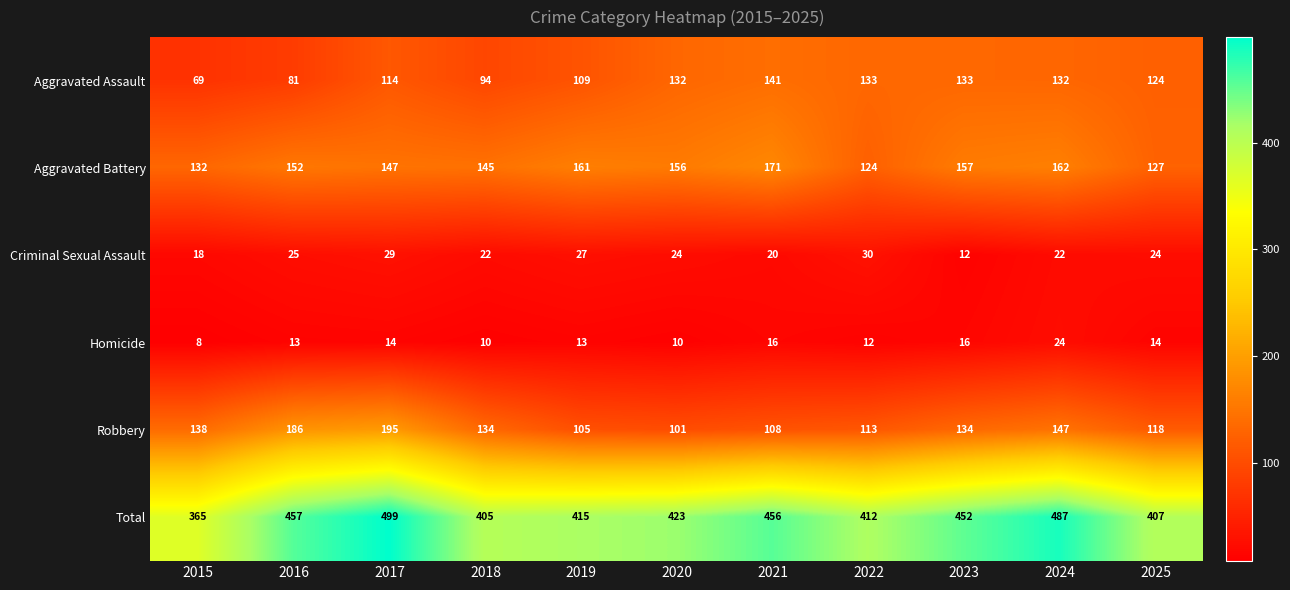

Is it true that Total equals 598 at 2015?

False